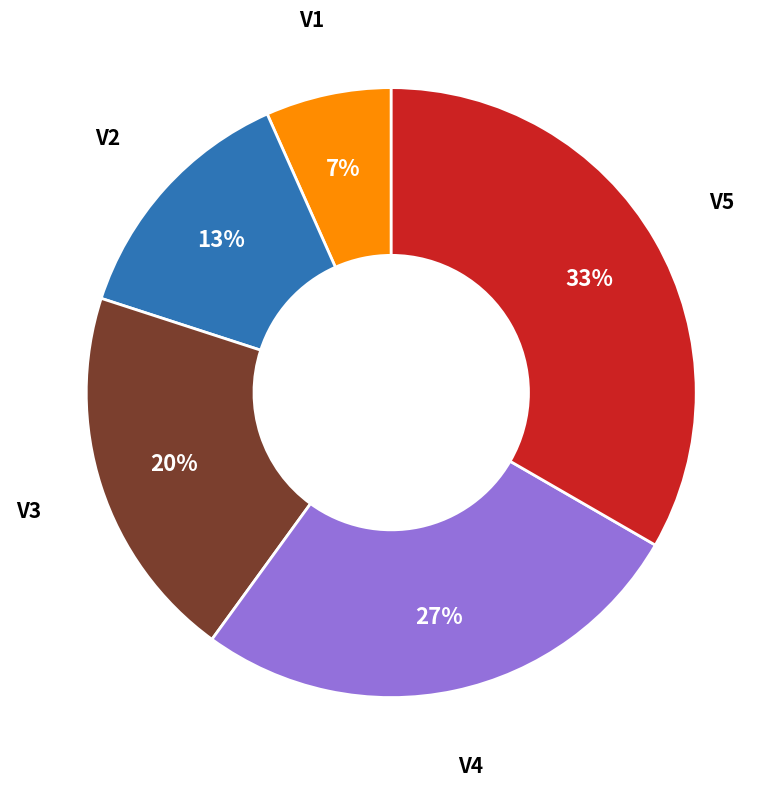

How many segments does this pie chart have?

5